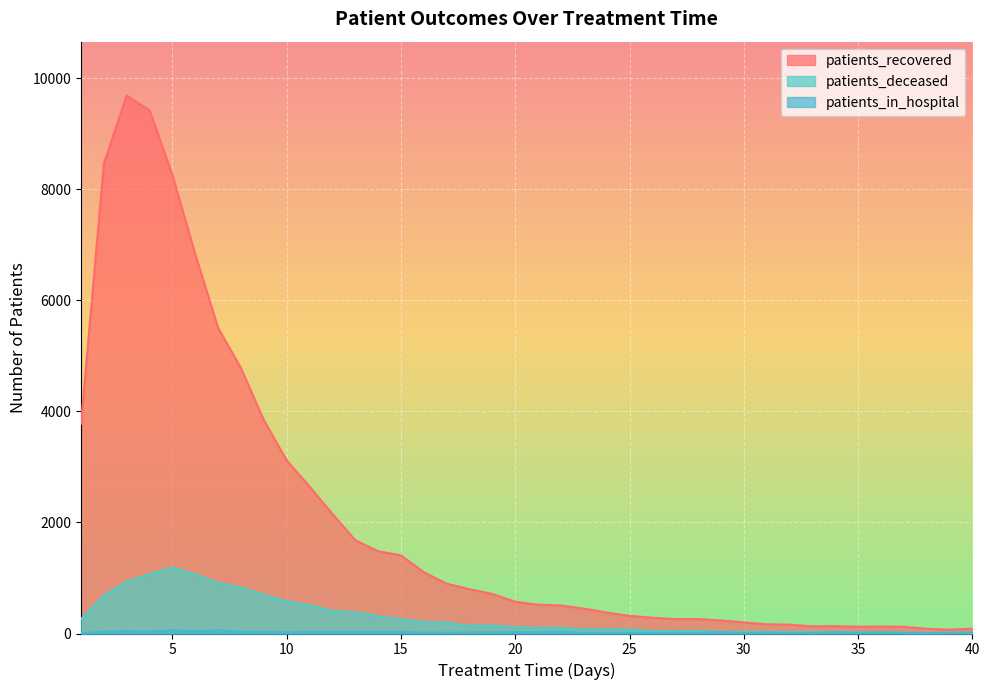

Reading left to right, what are all the values shown in this chart?

patients_recovered: 1=3778	2=8459	3=9686	4=9417	5=8252	6=6823	7=5501	8=4775	9=3841	10=3117	11=2644	12=2152	13=1680	14=1481	15=1406	16=1102	17=897	18=797	19=712	20=570	21=519	22=504	23=448	24=377	25=317	26=284	27=259	28=261	29=234	30=200	31=166	32=159	33=128	34=132	35=122	36=125	37=121	38=86	39=69	40=88
patients_deceased: 1=261	2=683	3=936	4=1066	5=1187	6=1065	7=911	8=825	9=697	10=579	11=509	12=405	13=380	14=309	15=255	16=209	17=192	18=142	19=145	20=113	21=103	22=102	23=74	24=76	25=72	26=45	27=44	28=47	29=32	30=28	31=30	32=27	33=26	34=27	35=23	36=18	37=14	38=13	39=15	40=11
patients_in_hospital: 1=6	2=31	3=40	4=32	5=57	6=42	7=57	8=30	9=29	10=21	11=29	12=25	13=28	14=27	15=26	16=16	17=15	18=18	19=20	20=26	21=26	22=30	23=10	24=11	25=14	26=11	27=16	28=13	29=24	30=8	31=17	32=15	33=8	34=24	35=13	36=23	37=9	38=7	39=11	40=16